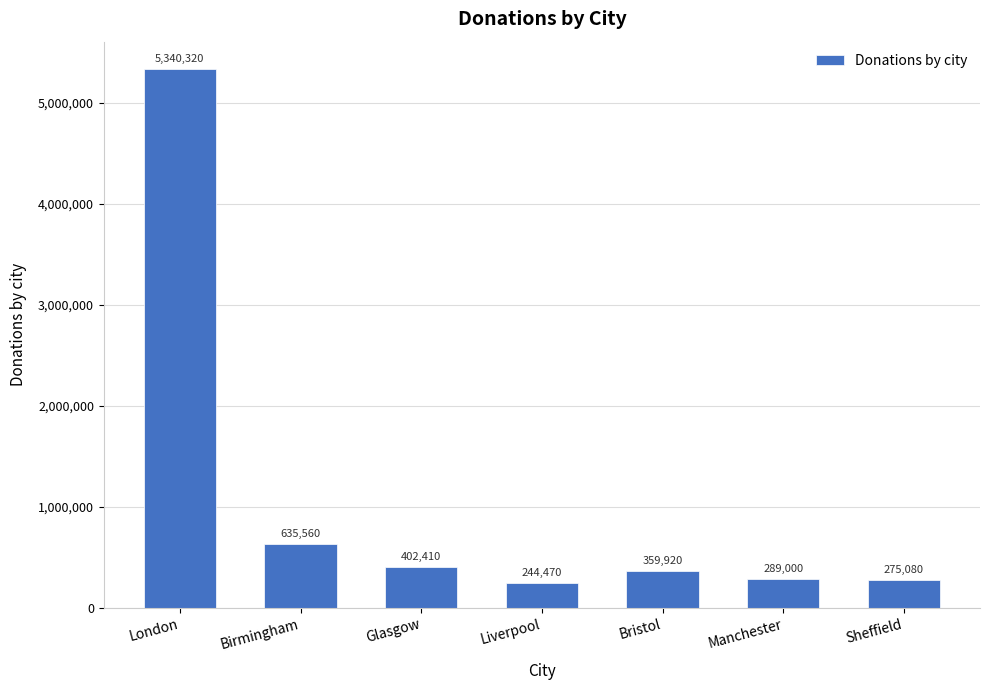

How many series are shown in this chart?

1